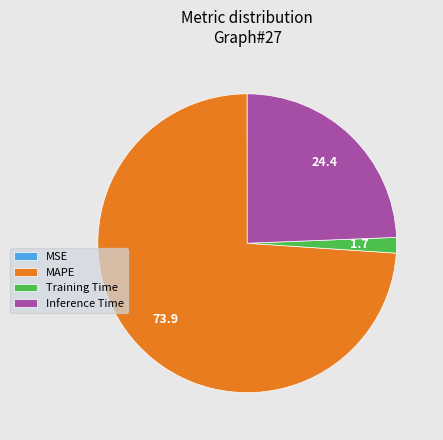

What is the largest slice in the pie chart?

MAPE